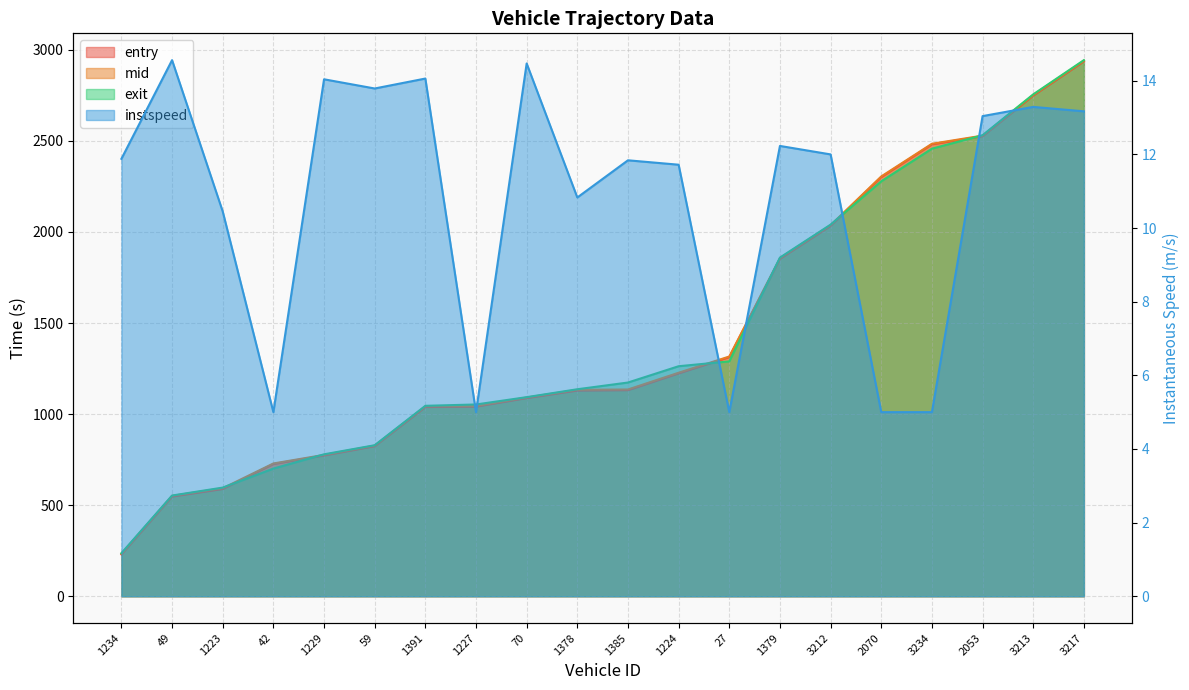

Is the value of exit at 3234 greater than the value of instspeed at 3217?

Yes